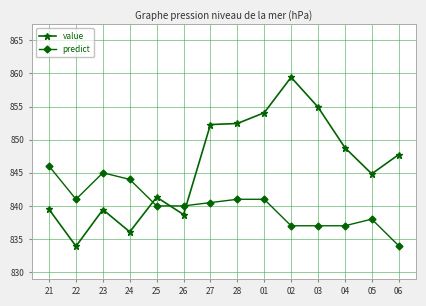

The value of value at 03 is 1357.2. True or false?

False